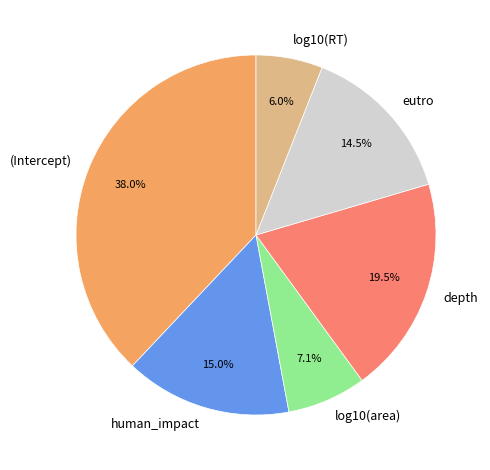

What is the smallest slice in the pie chart?

log10(RT)